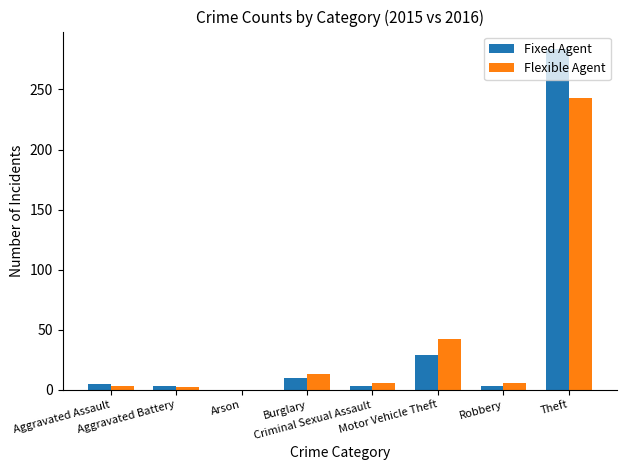

Count the number of categories in the chart.

8